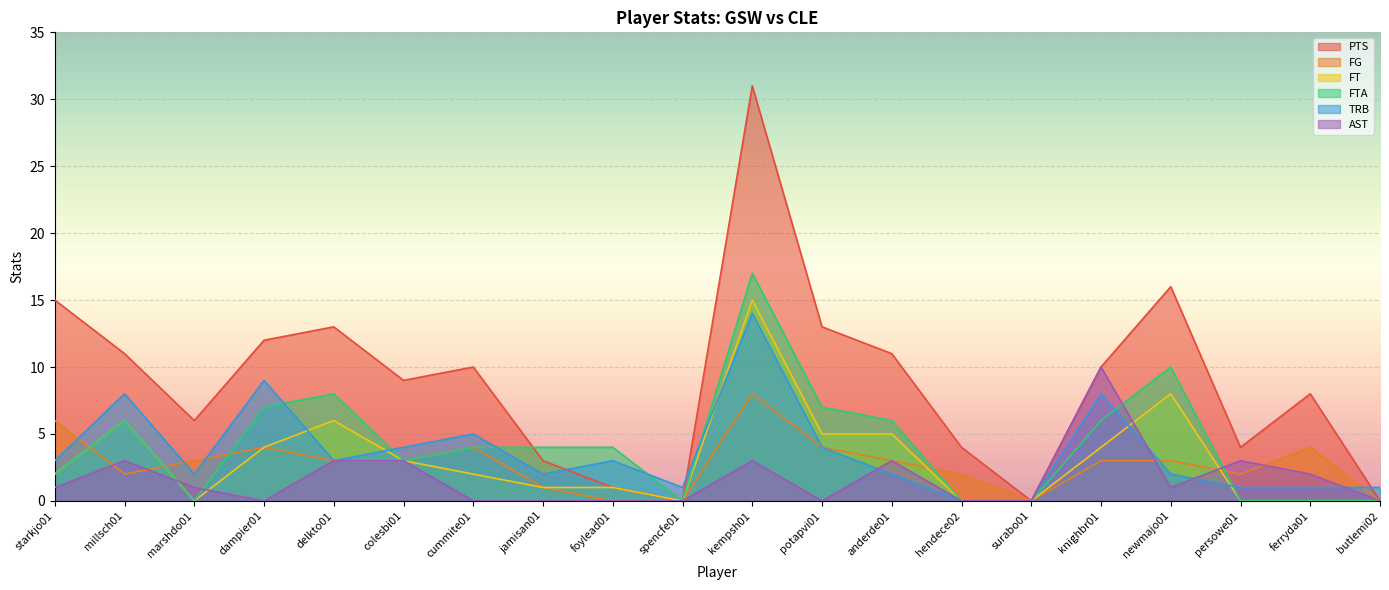

Rank the series by their maximum value, from highest to lowest.

PTS, FTA, FT, TRB, AST, FG